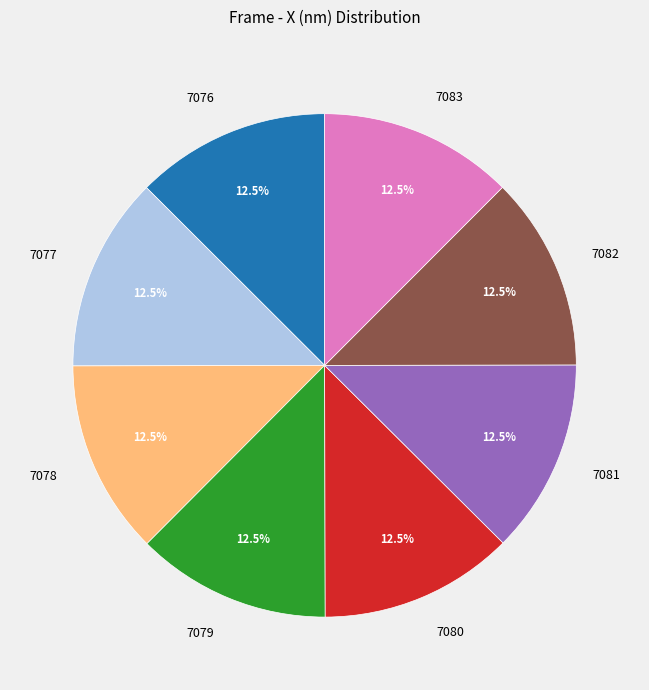

What is the ratio of the value at 7080 to the value at 7078?

1.0